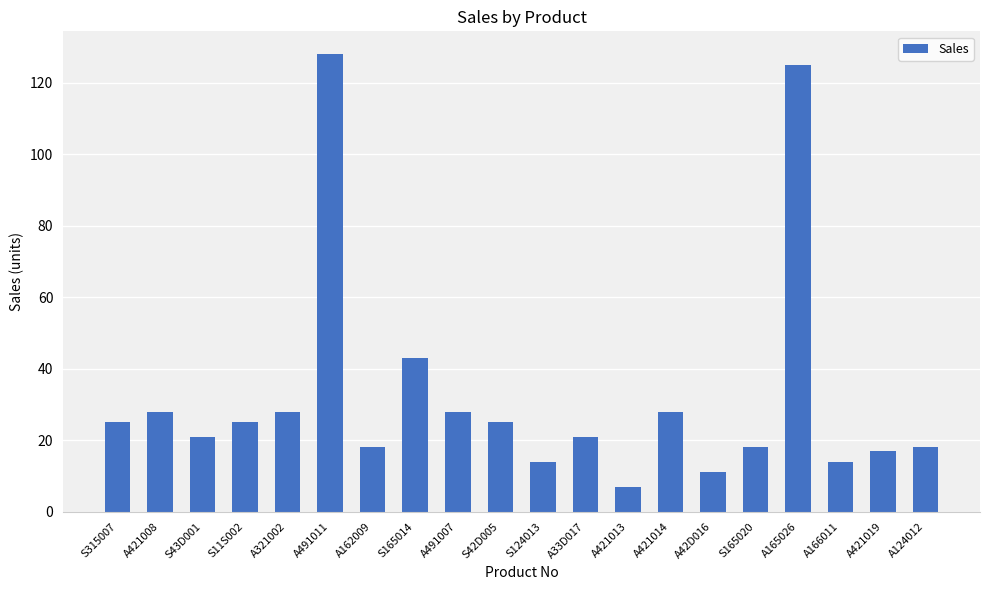

The value at S315007 is 13. True or false?

False